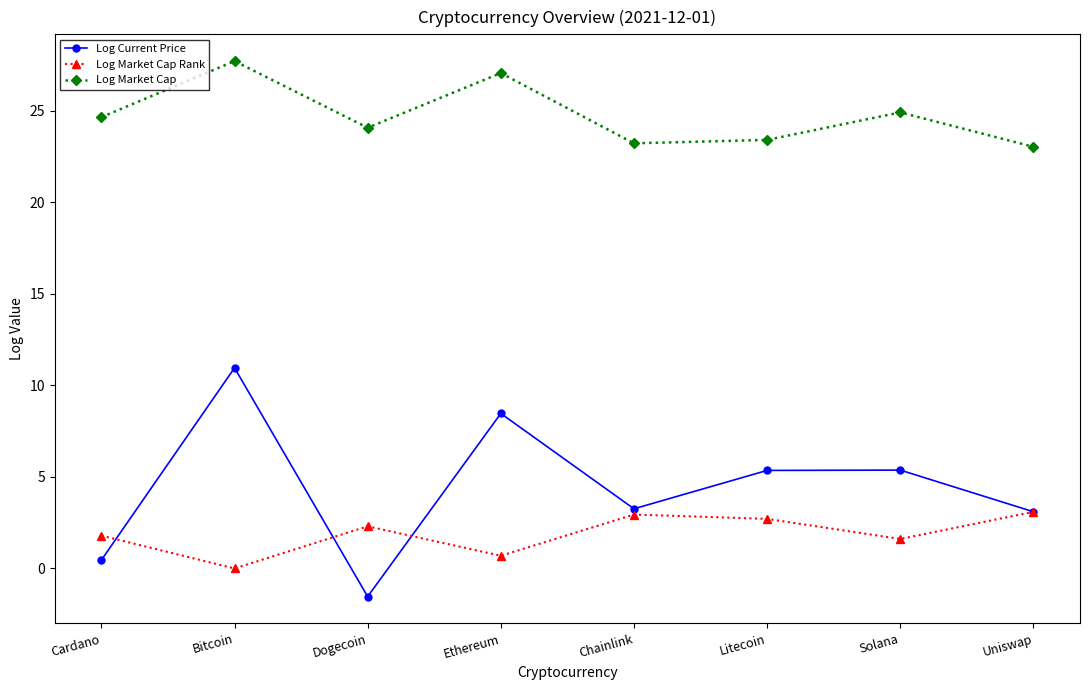

Reading right to left, what are all the values shown in this chart?

Log Current Price: 3.1	5.4	5.4	3.3	8.5	-1.5	11.0	0.5
Log Market Cap Rank: 3.1	1.6	2.7	2.9	0.7	2.3	0.0	1.8
Log Market Cap: 23.0	24.9	23.4	23.2	27.1	24.1	27.7	24.6